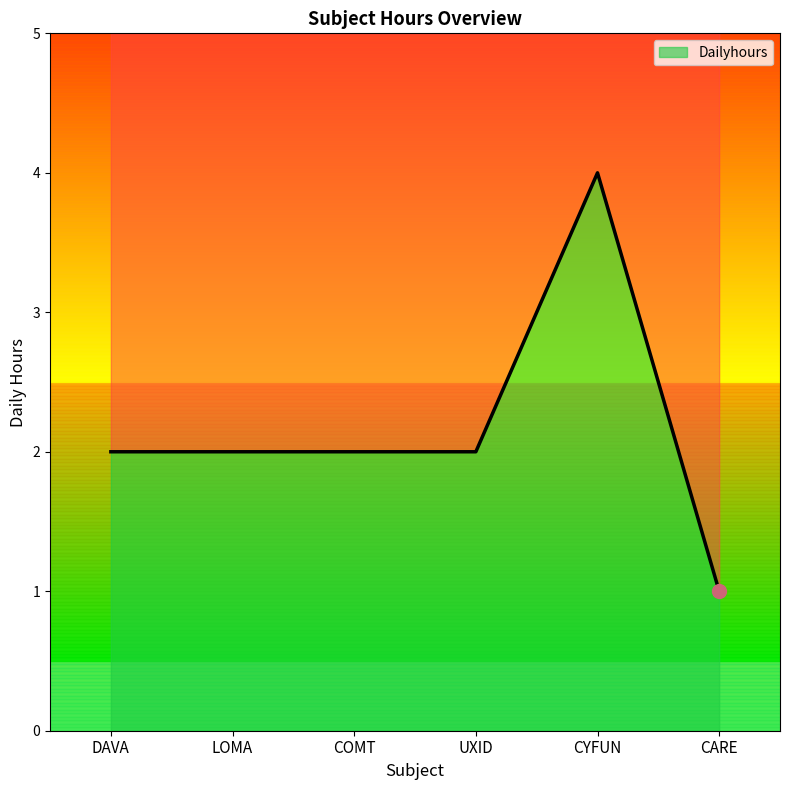

What is the label of the 6th point from the right?

DAVA